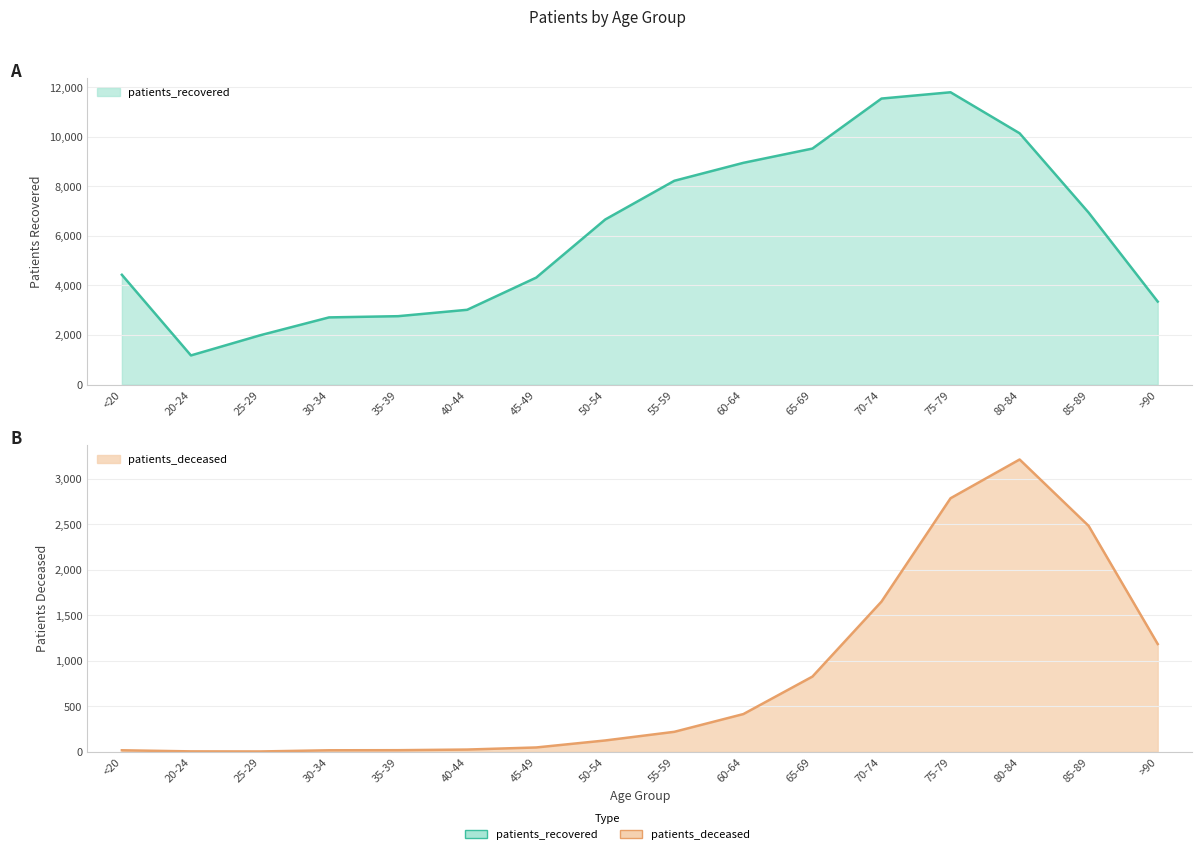

Does the chart have visible grid lines?

Yes